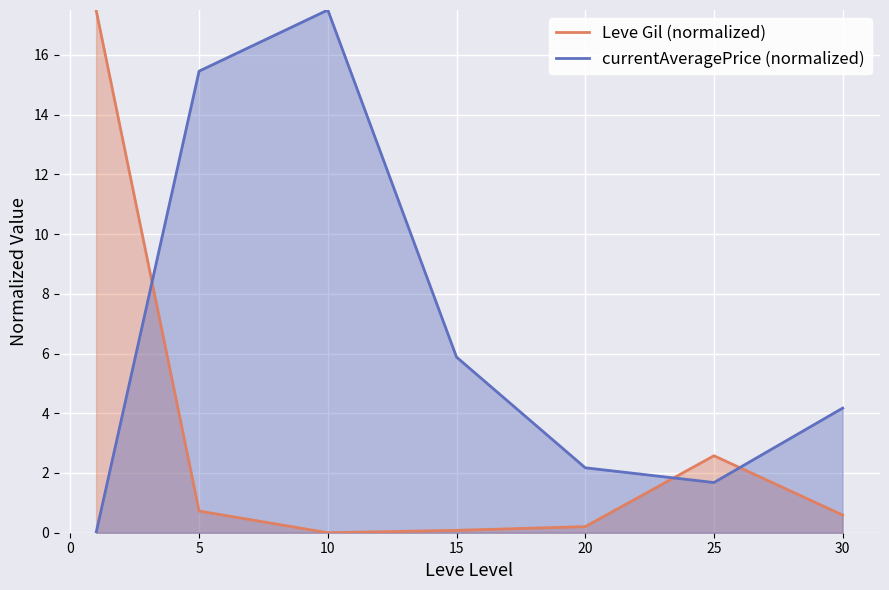

What are all the series names shown in the legend?

Leve Gil (normalized), currentAveragePrice (normalized)